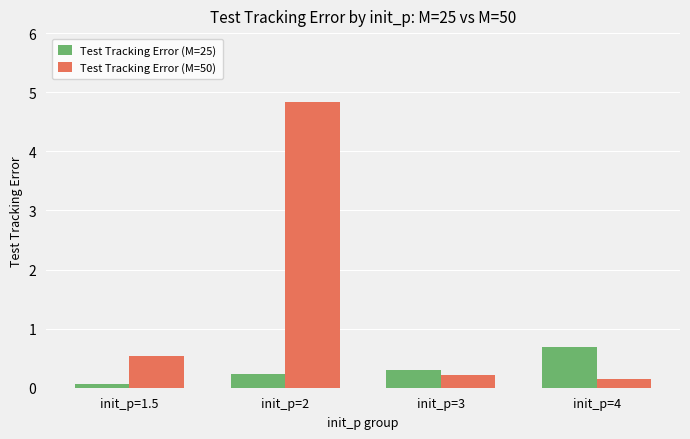

How many distinct data groups are displayed?

2